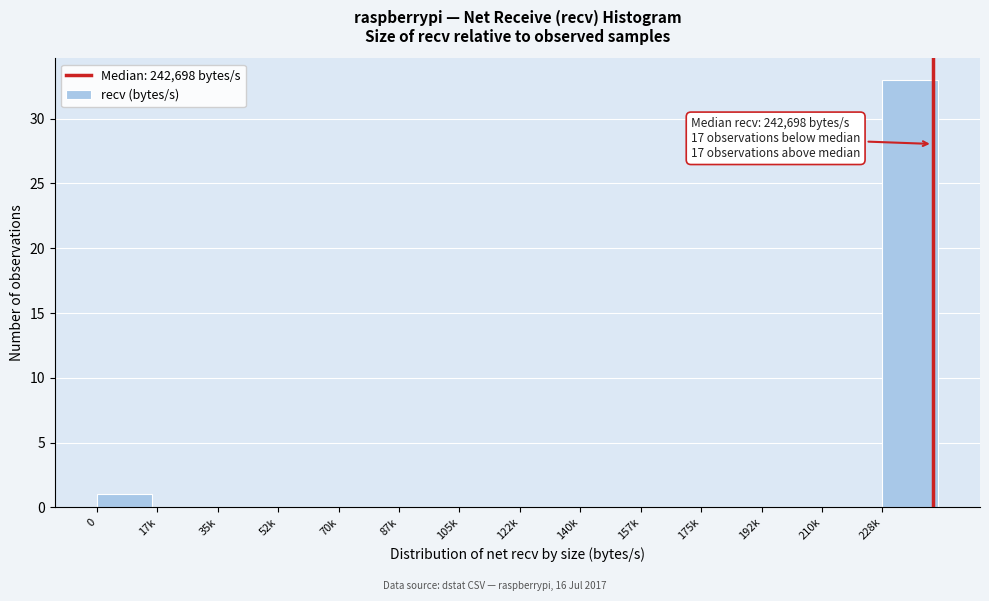

Reading right to left, list all the values displayed in this chart.

228k=33	210k=0	192k=0	175k=0	157k=0	140k=0	122k=0	105k=0	87k=0	70k=0	52k=0	35k=0	17k=0	0=1